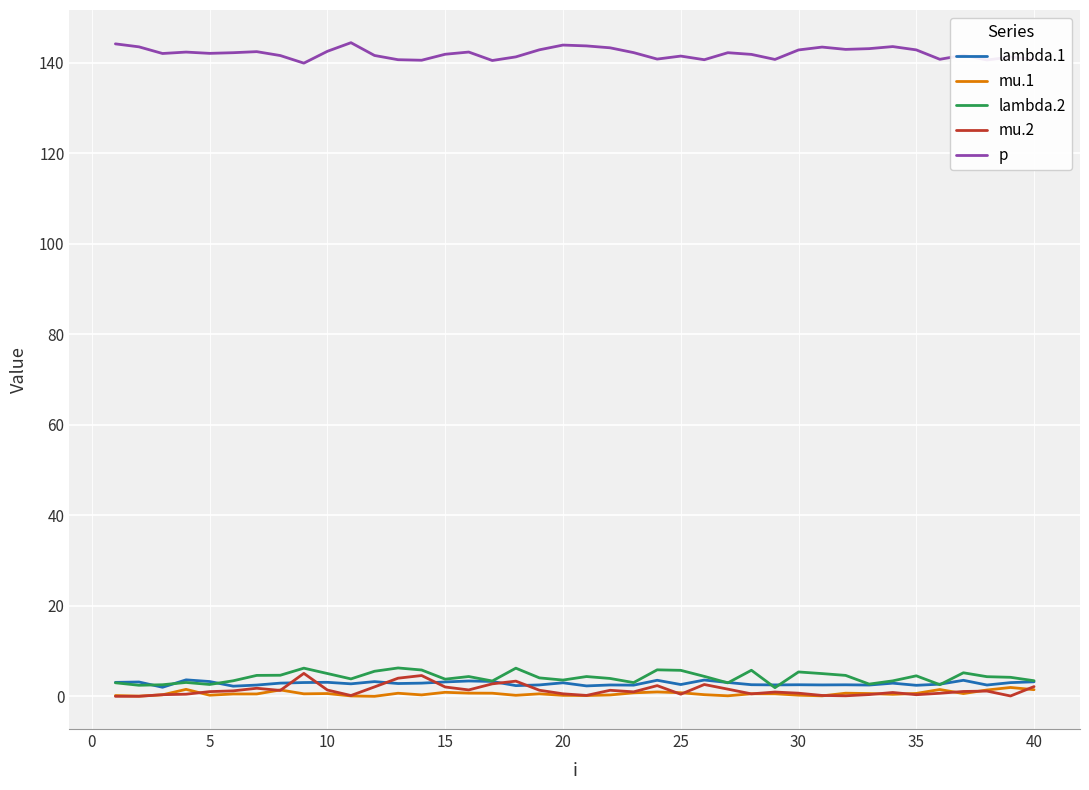

What is the maximum value shown in the chart?

144.4